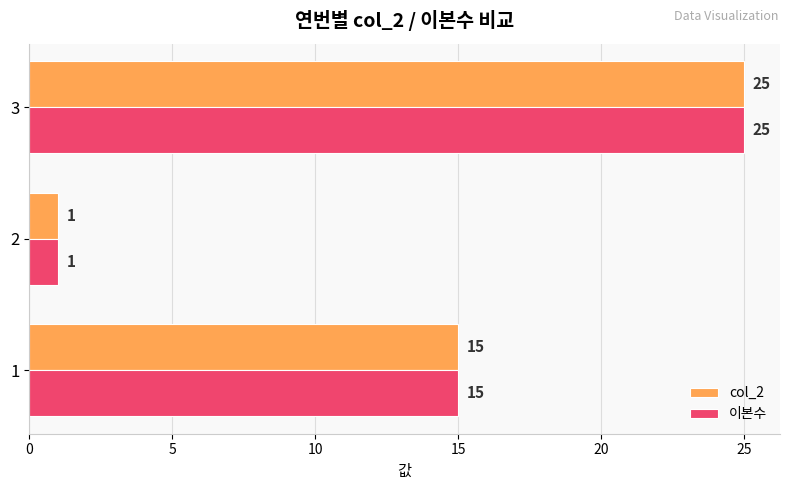

At which label does col_2 reach its peak?

3